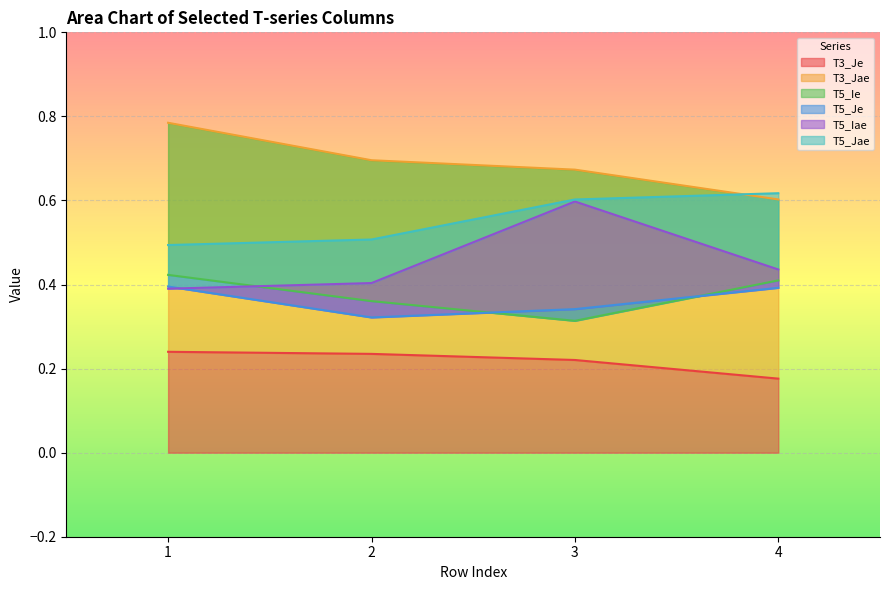

At which category is the sum across all series the highest?

3